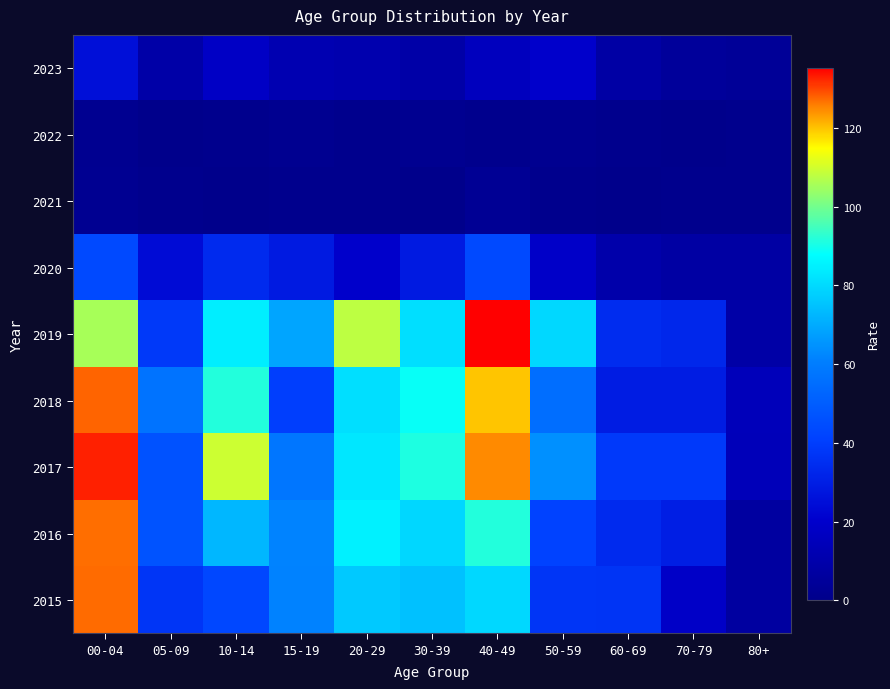

Rank the series by their maximum value, from lowest to highest.

2022, 2021, 2023, 2020, 2016, 2015, 2018, 2017, 2019